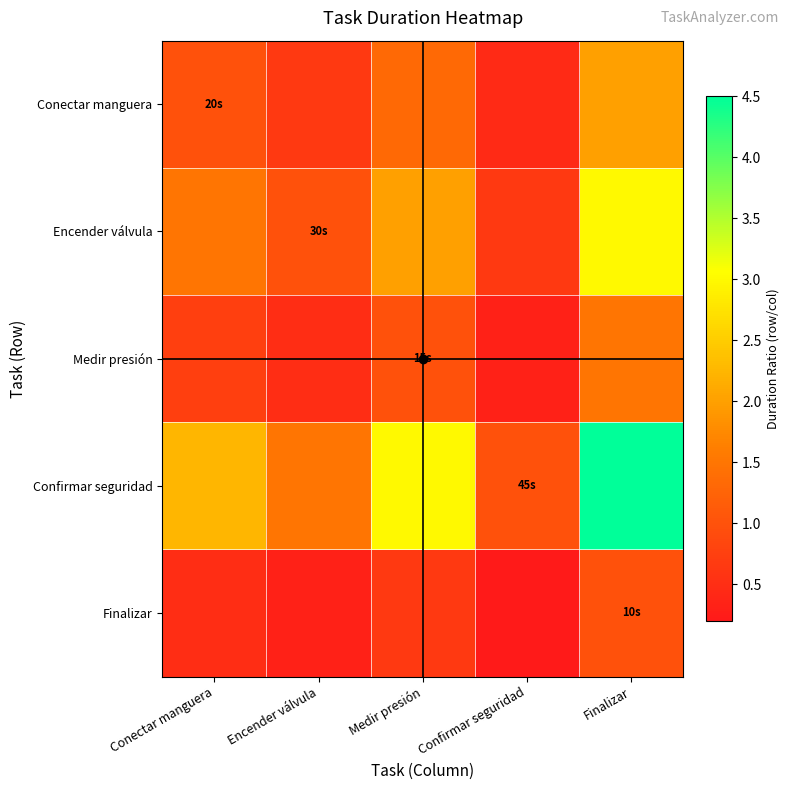

What is the difference between the highest and lowest values at Confirmar seguridad?

0.8